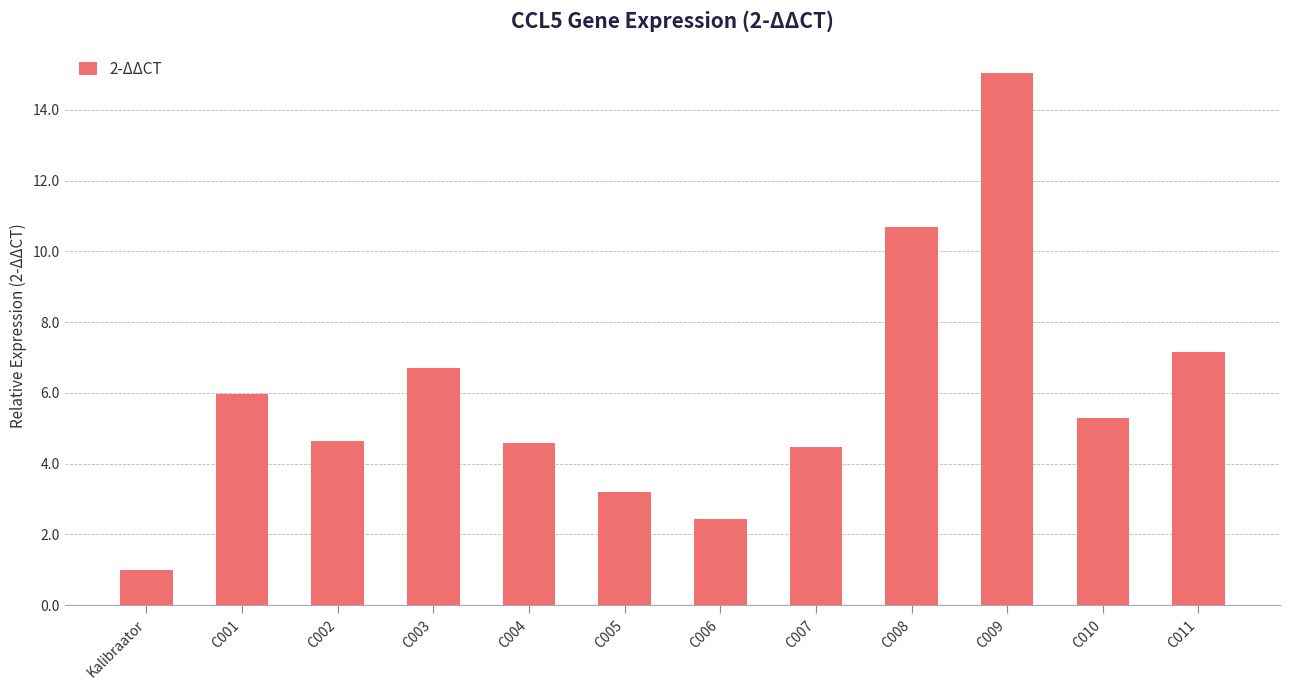

Is it true that the value at C007 is 4.5?

True